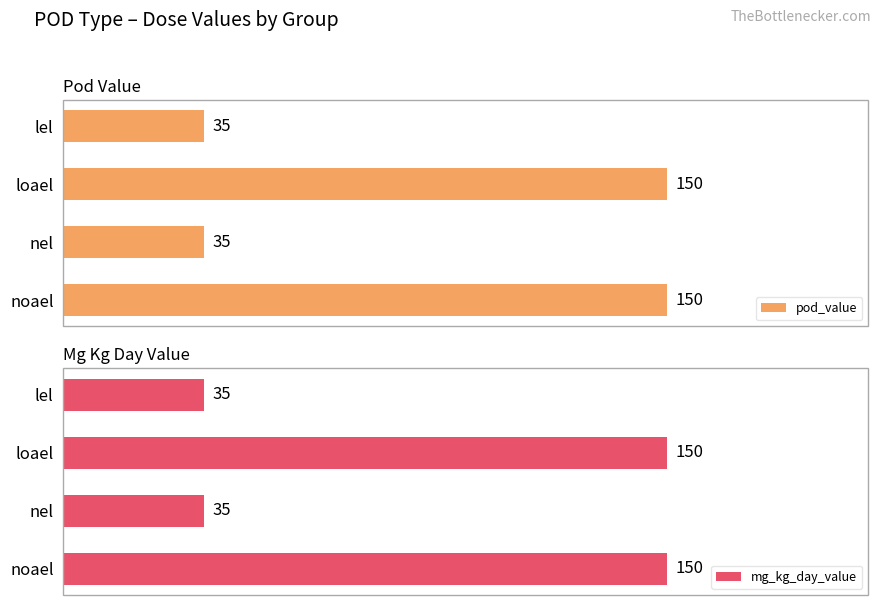

Reading left to right, list all the values displayed in this chart.

pod_value: 35	150	35	150
mg_kg_day_value: 35	150	35	150